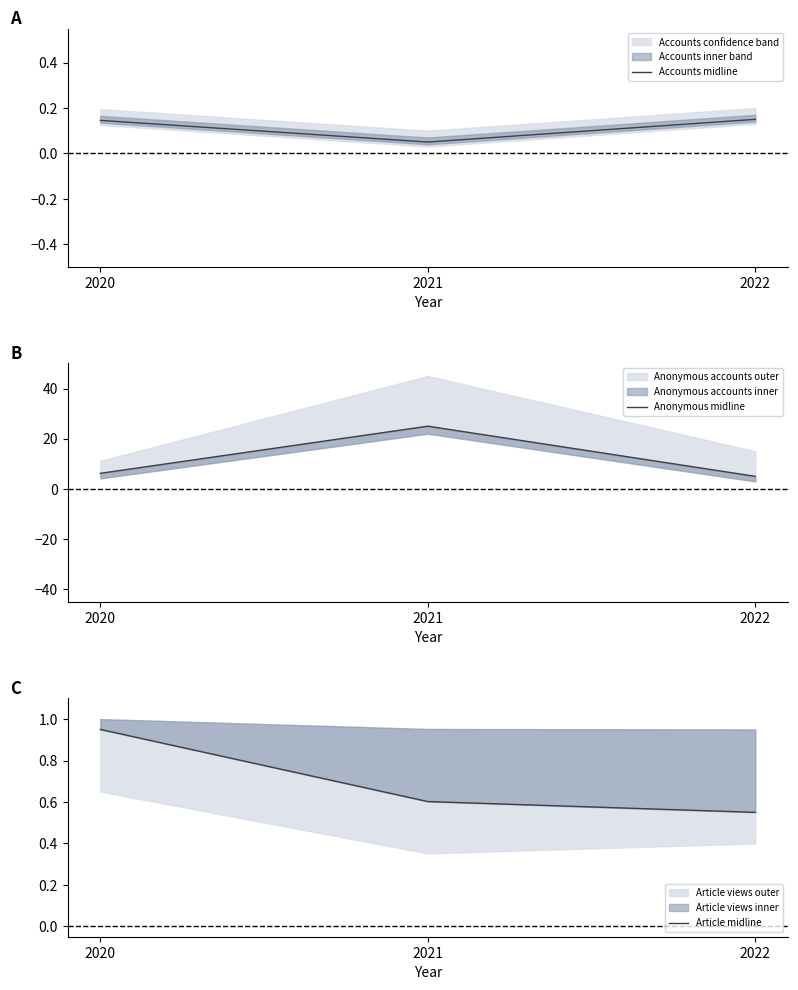

Reading left to right, transcribe all the data shown in this chart.

Accounts midline: 2020=0.1	2021=0.1	2022=0.1
Anonymous midline: 2020=6.2	2021=25.0	2022=5.0
Article midline: 2020=0.9	2021=0.6	2022=0.6